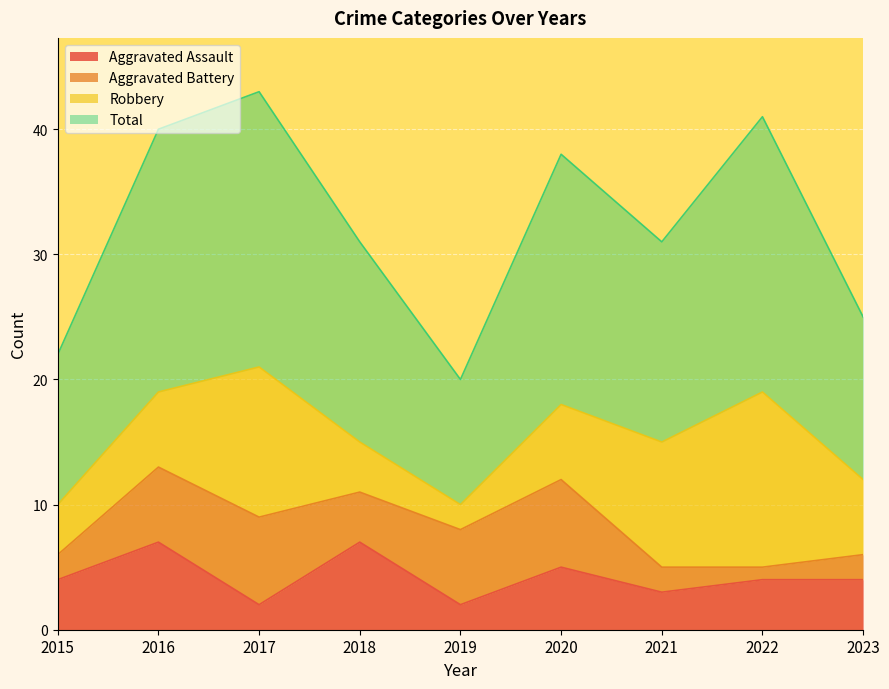

Which series changed the most between 2019 and 2022?

Total